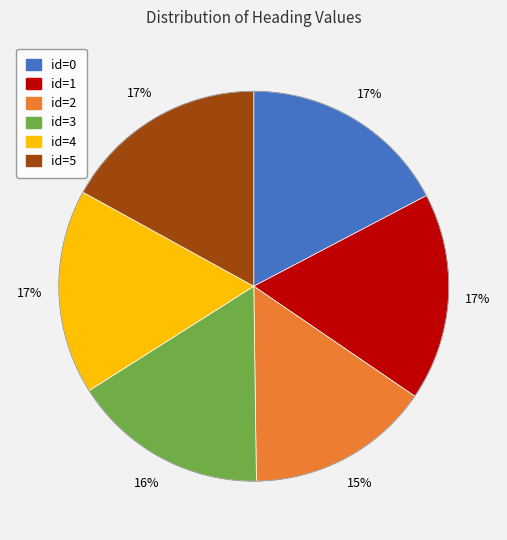

Does any single category account for the majority?

No